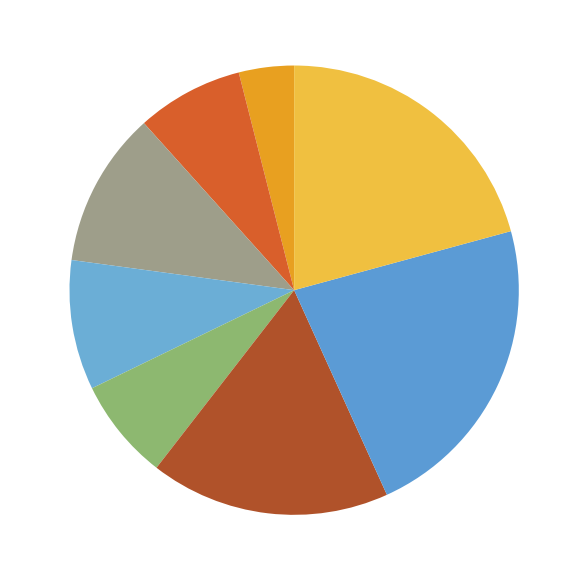

Which category has the smallest portion of the pie?

2015